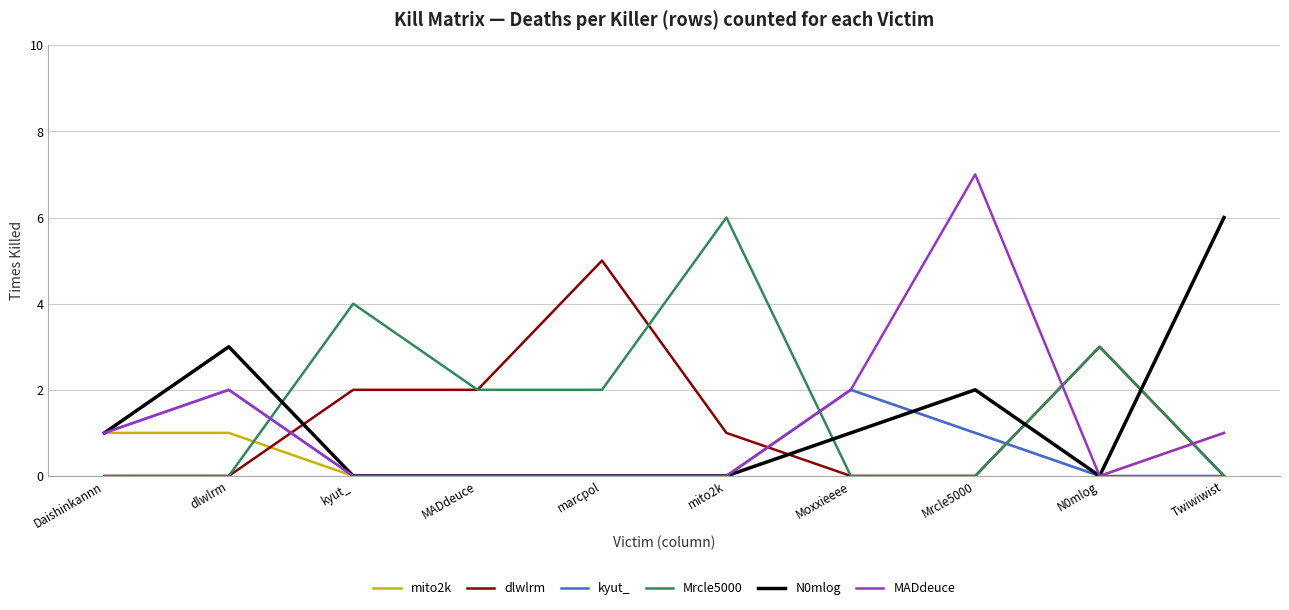

What is the difference between the maximum and minimum values in the dlwlrm series?

5